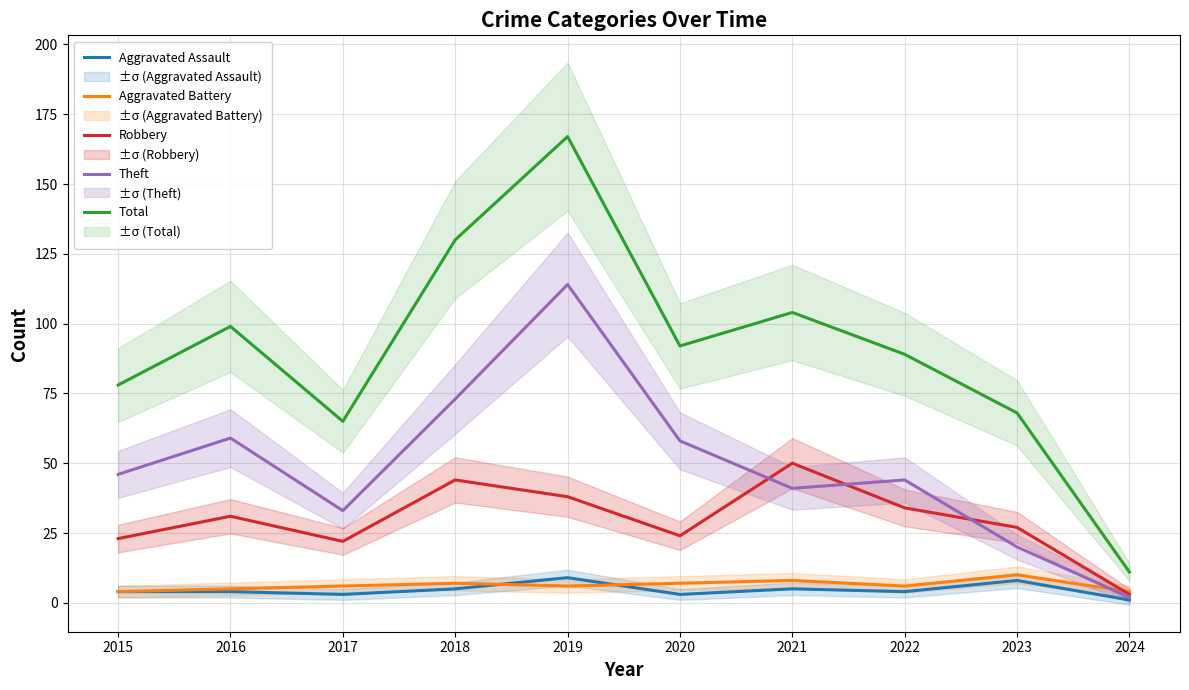

Reading left to right, transcribe all the data shown in this chart.

Aggravated Assault: 2015=4	2016=4	2017=3	2018=5	2019=9	2020=3	2021=5	2022=4	2023=8	2024=1
Aggravated Battery: 2015=4	2016=5	2017=6	2018=7	2019=6	2020=7	2021=8	2022=6	2023=10	2024=4
Robbery: 2015=23	2016=31	2017=22	2018=44	2019=38	2020=24	2021=50	2022=34	2023=27	2024=3
Theft: 2015=46	2016=59	2017=33	2018=73	2019=114	2020=58	2021=41	2022=44	2023=20	2024=2
Total: 2015=78	2016=99	2017=65	2018=130	2019=167	2020=92	2021=104	2022=89	2023=68	2024=11